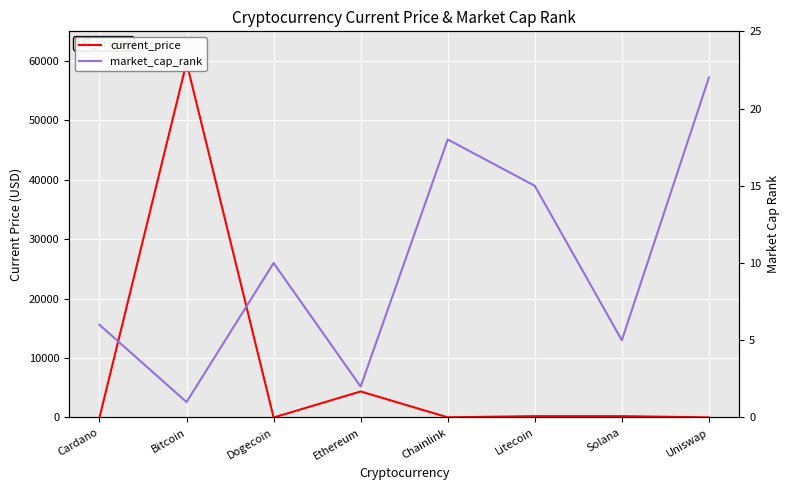

What is the minimum value shown in the chart?

0.2